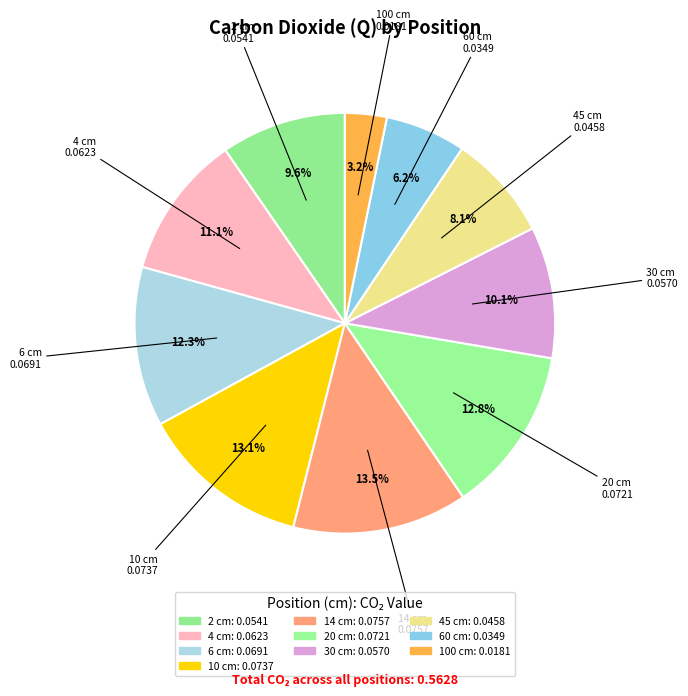

What is the largest slice in the pie chart?

14 cm